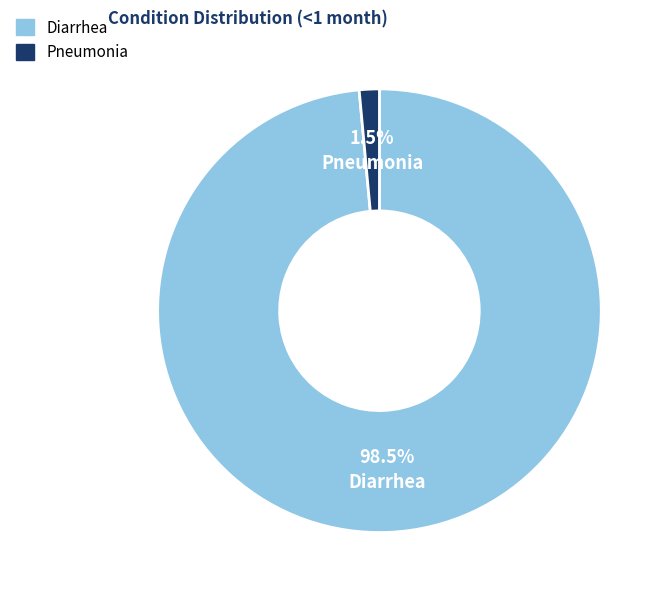

Rank the categories by value from lowest to highest.

Pneumonia, Diarrhea